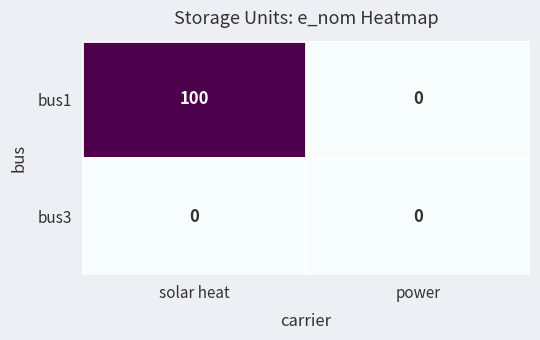

What is the total value across all series at solar heat?

100